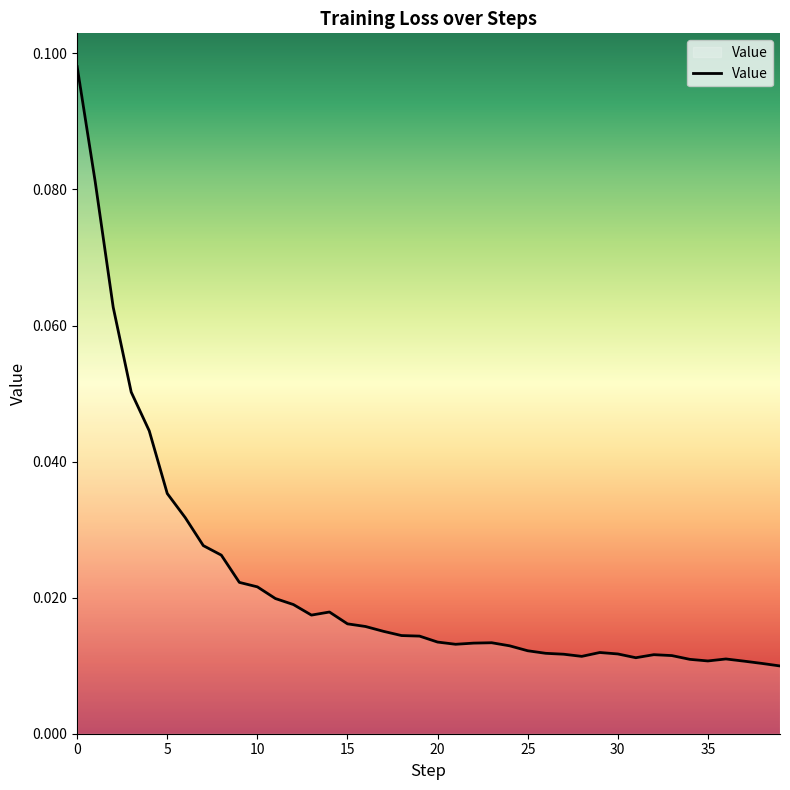

Count the values in the range 0 to 1.

40